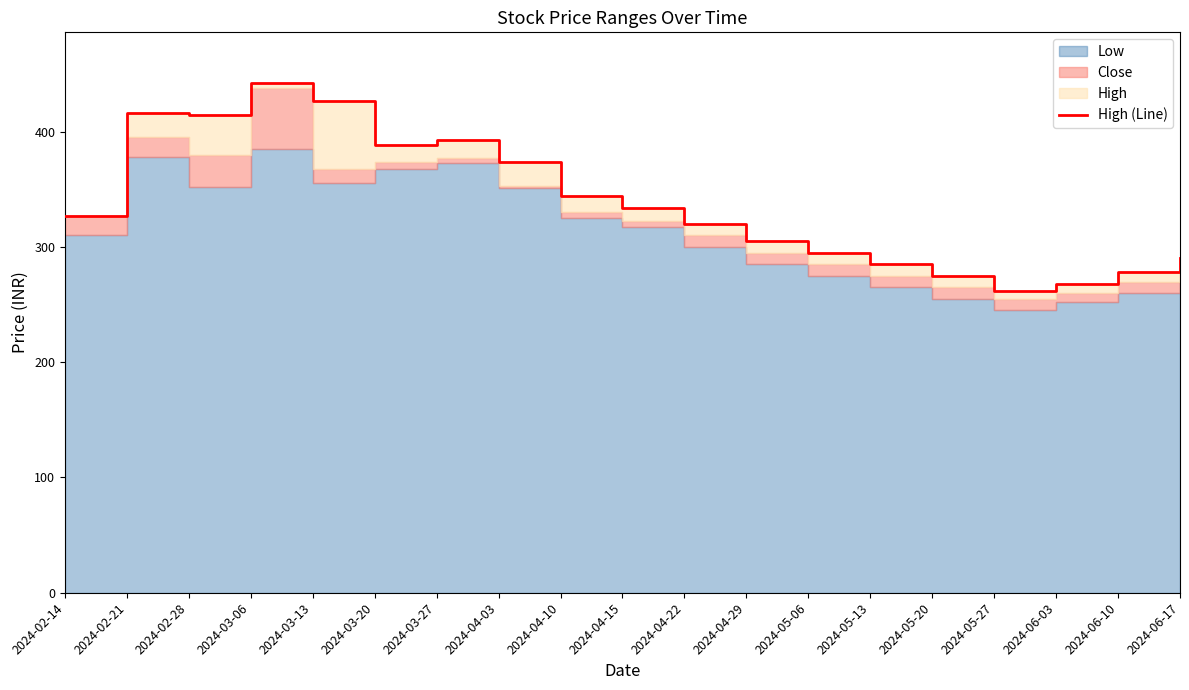

What is the label of the 9th point from the right?

2024-04-22